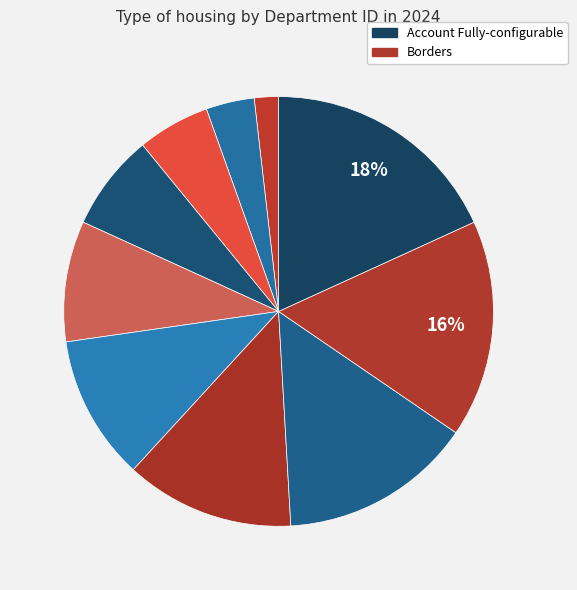

Rank the categories by value from lowest to highest.

Virtual, wireless bus Tools, global groupware, scalable, Chicken, blue, navigating Hat Savings, Consultant solution-oriented, Borders, Account Fully-configurable